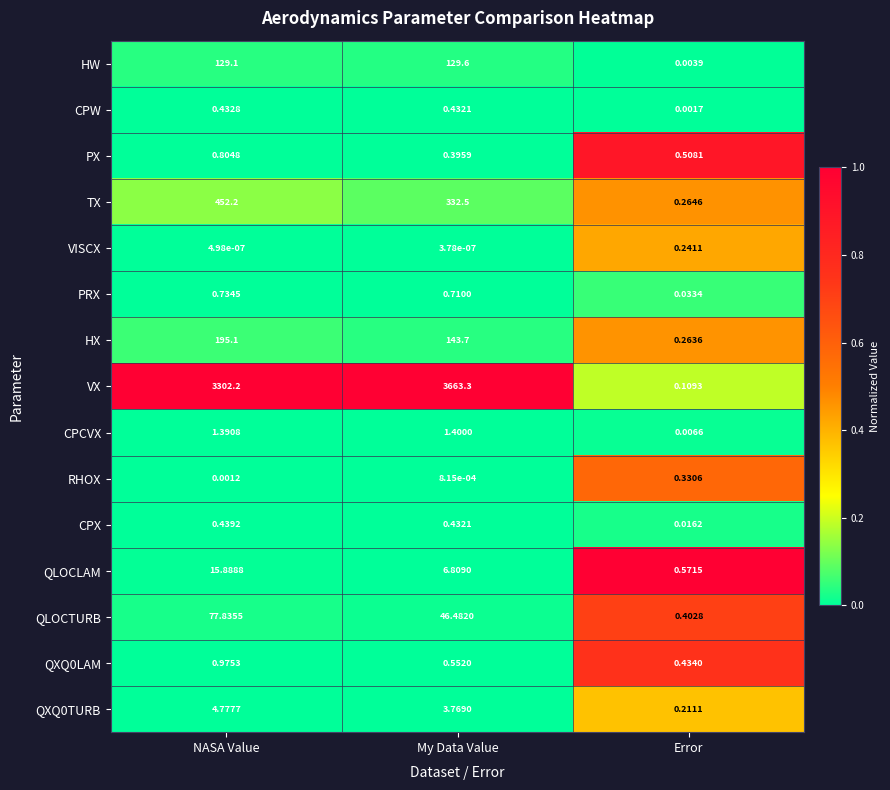

Which label corresponds to the largest value in the chart?

My Data Value